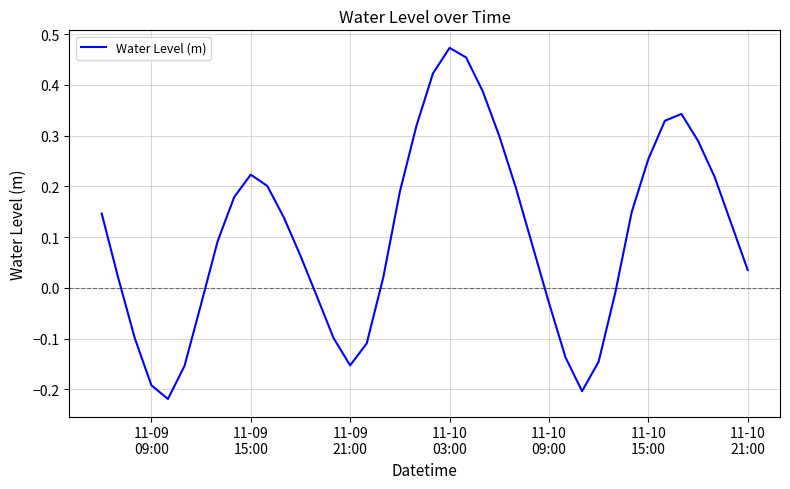

What is the difference between the maximum and minimum values?

0.7